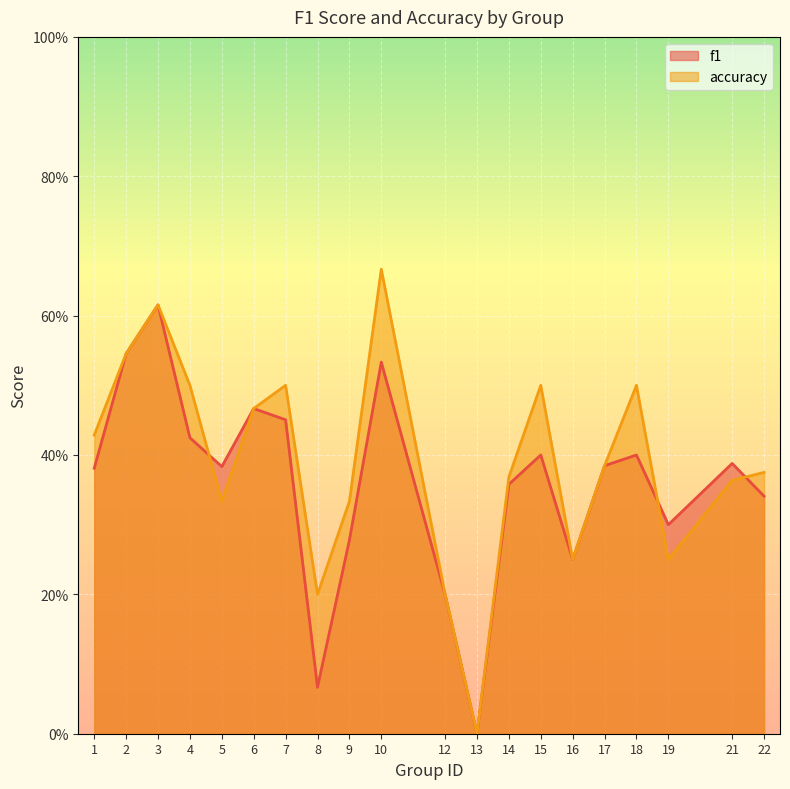

Between which two adjacent categories do f1 and accuracy first intersect?

4 and 5